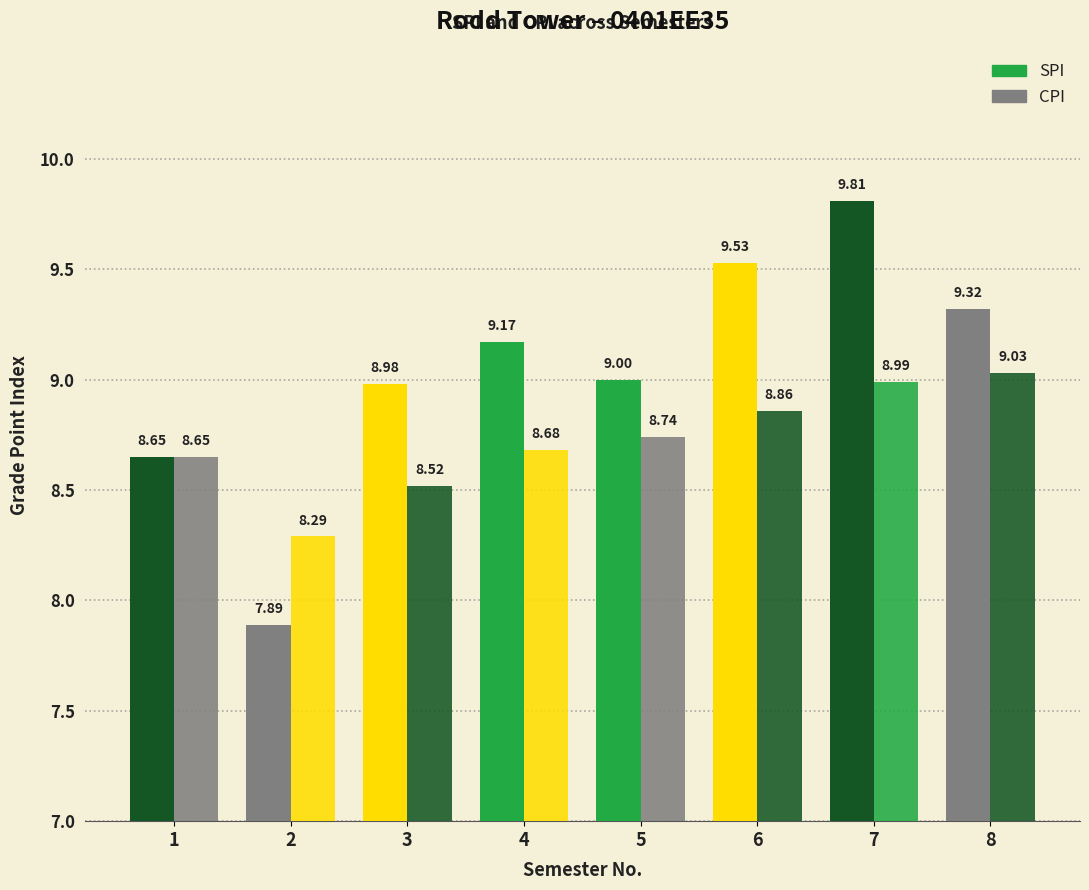

The CPI series shows 15.1 at 1. True or false?

False